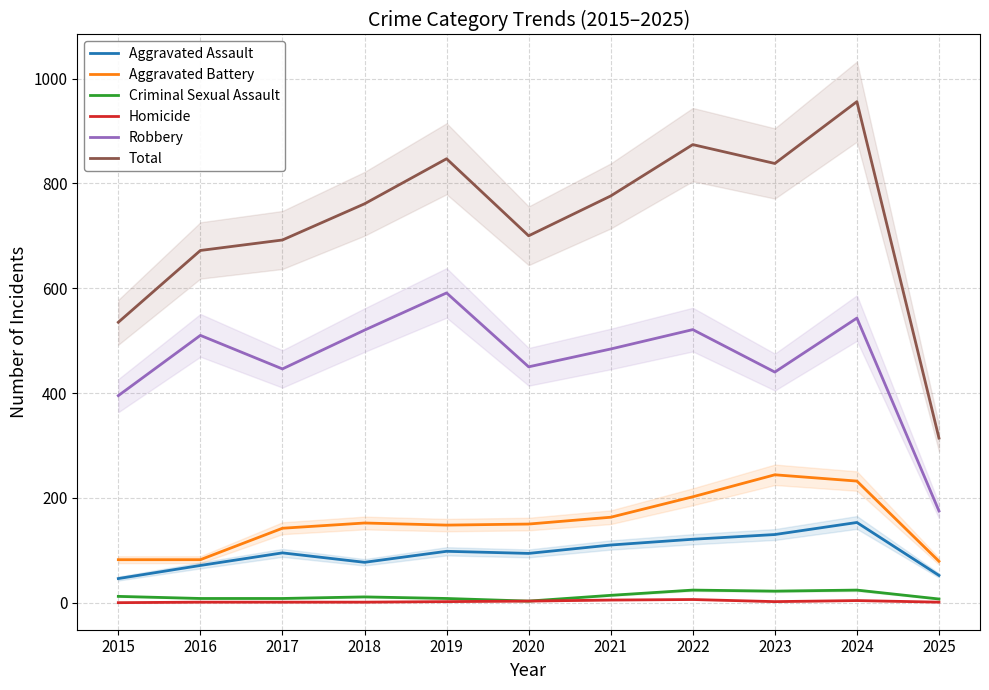

Reading left to right, extract all data points from this chart.

Aggravated Assault: 46	71	95	77	98	94	110	121	130	153	52
Aggravated Battery: 82	82	142	152	148	150	163	202	244	232	79
Criminal Sexual Assault: 12	8	8	11	8	3	14	24	22	24	7
Homicide: 0	1	1	1	2	3	5	6	2	4	1
Robbery: 395	510	446	520	591	450	484	521	440	543	175
Total: 535	672	692	761	847	700	776	874	838	956	314